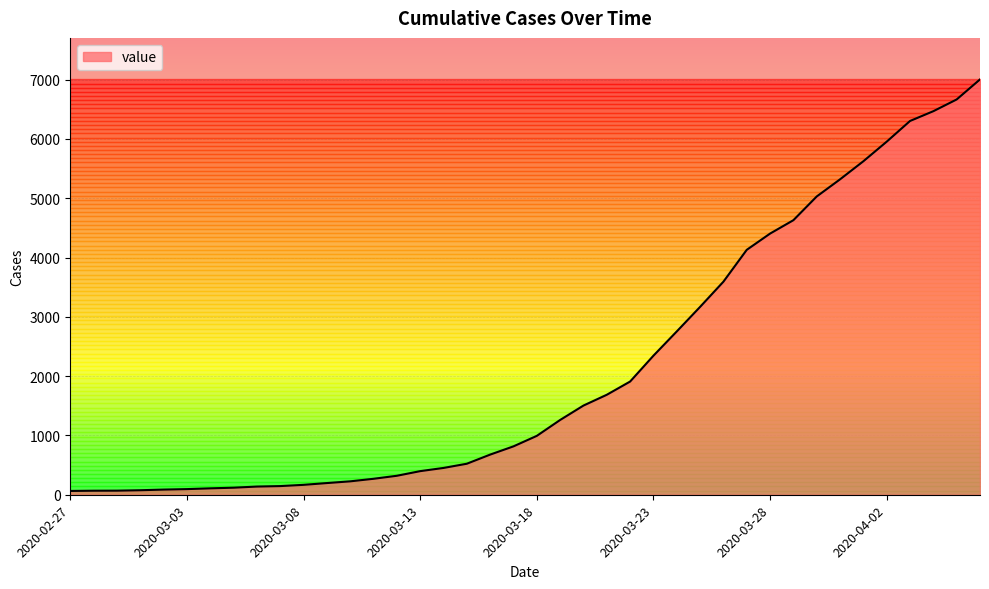

What is the greatest value displayed?

7004